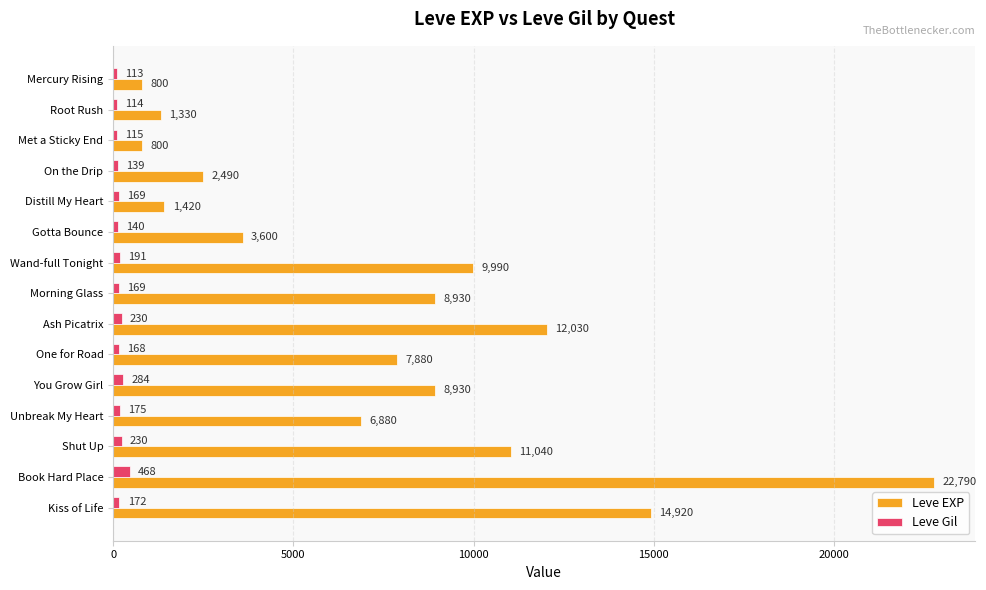

Which series has the widest spread of values?

Leve EXP